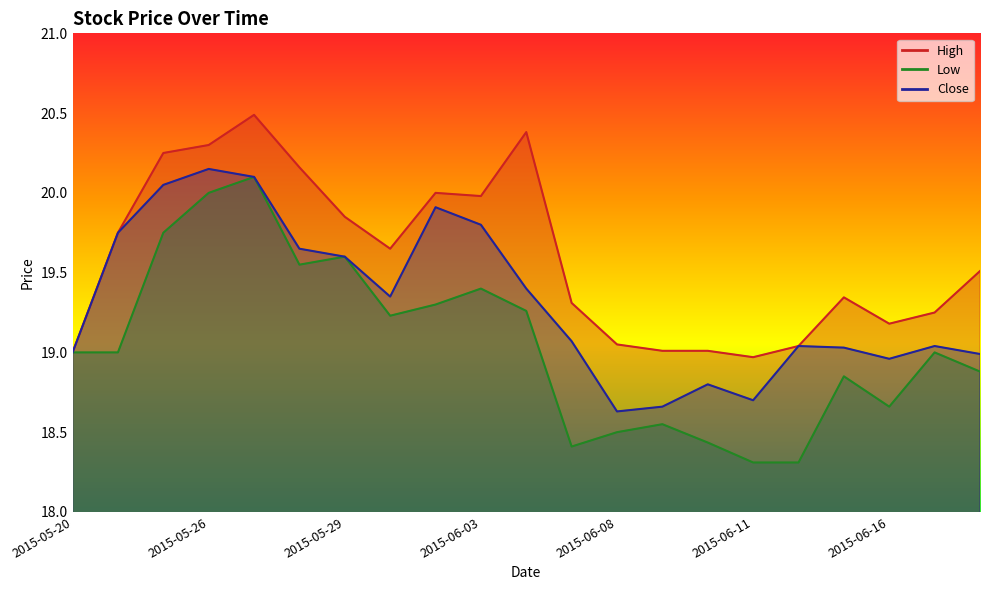

What are all the series names shown in the legend?

High, Low, Close